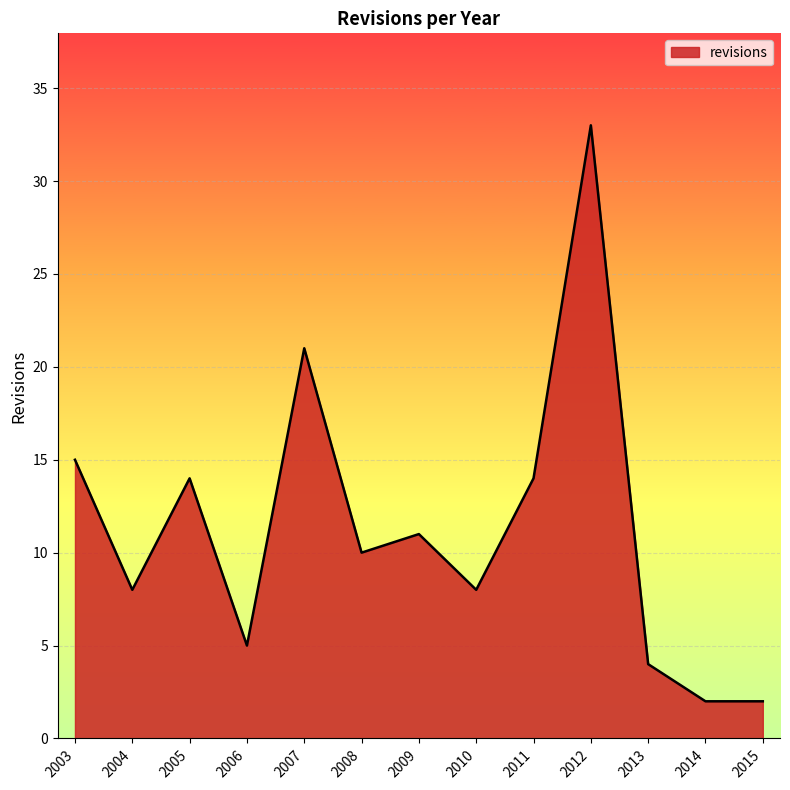

What is the greatest value displayed?

33